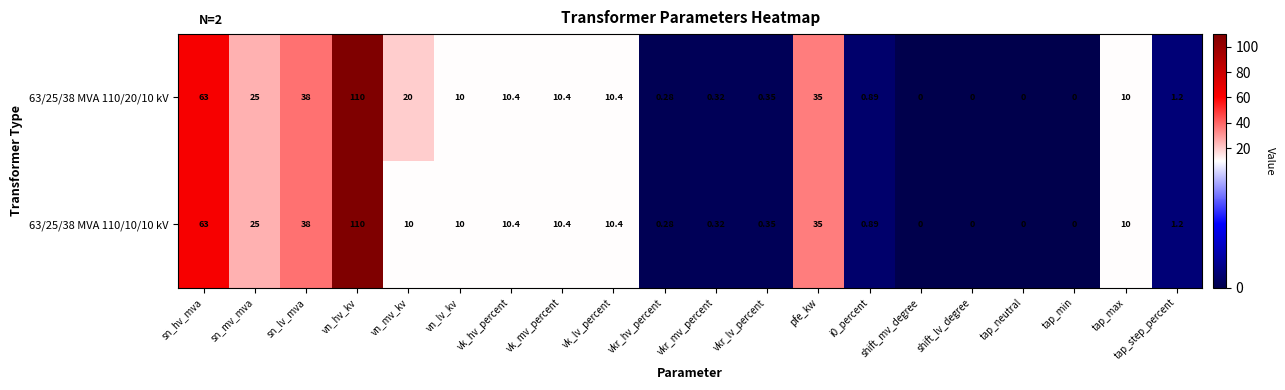

At which label is 63/25/38 MVA 110/20/10 kV closest to 55?

sn_hv_mva